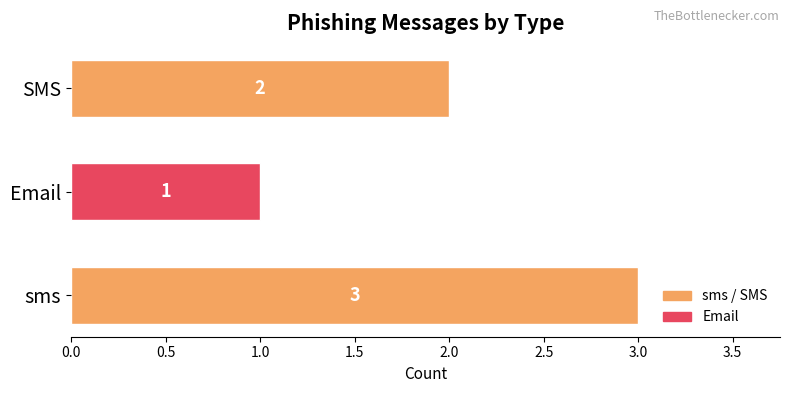

What is the difference between the maximum and minimum values?

2